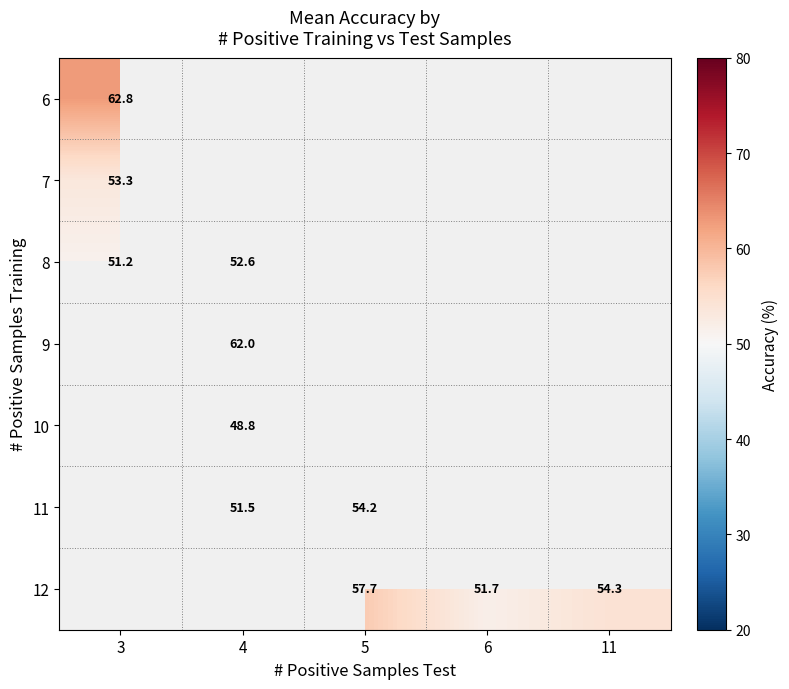

How many data points does each series have?

5